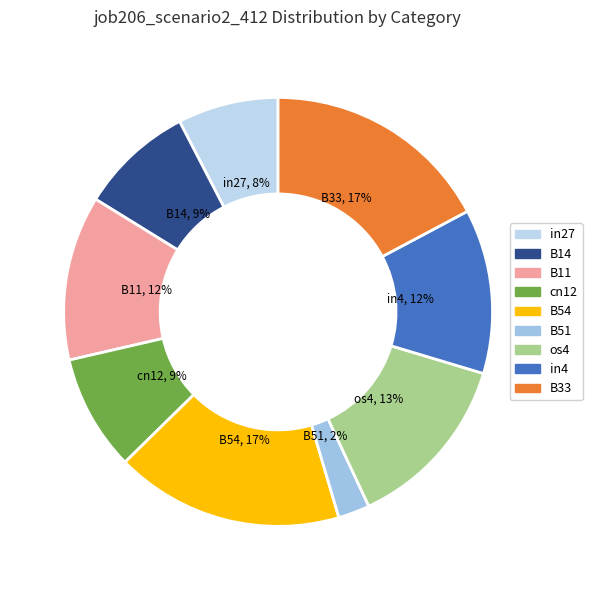

How many segments does this pie chart have?

9